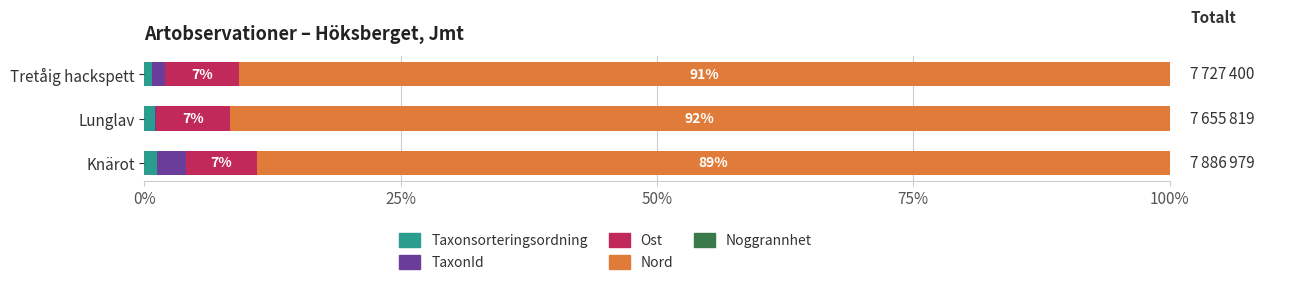

What is the sum of all Taxonsorteringsordning values?

3.0